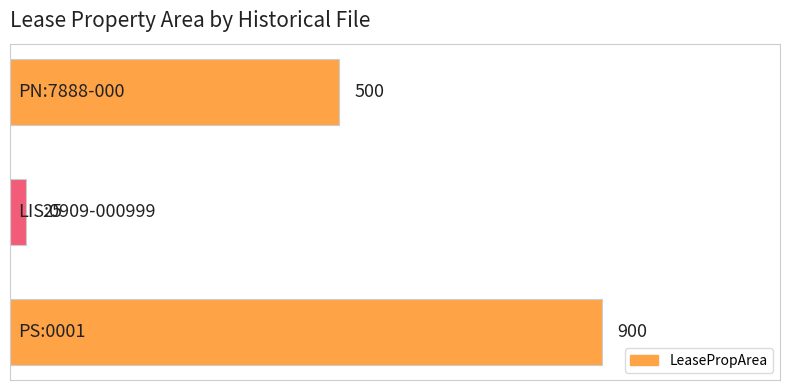

What is the average value?

475